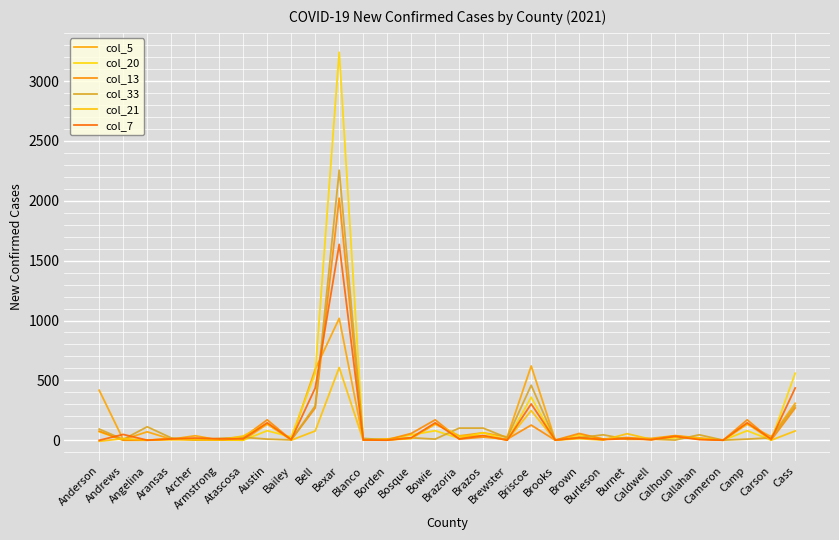

Which has a higher value, Archer or Brooks?

Archer